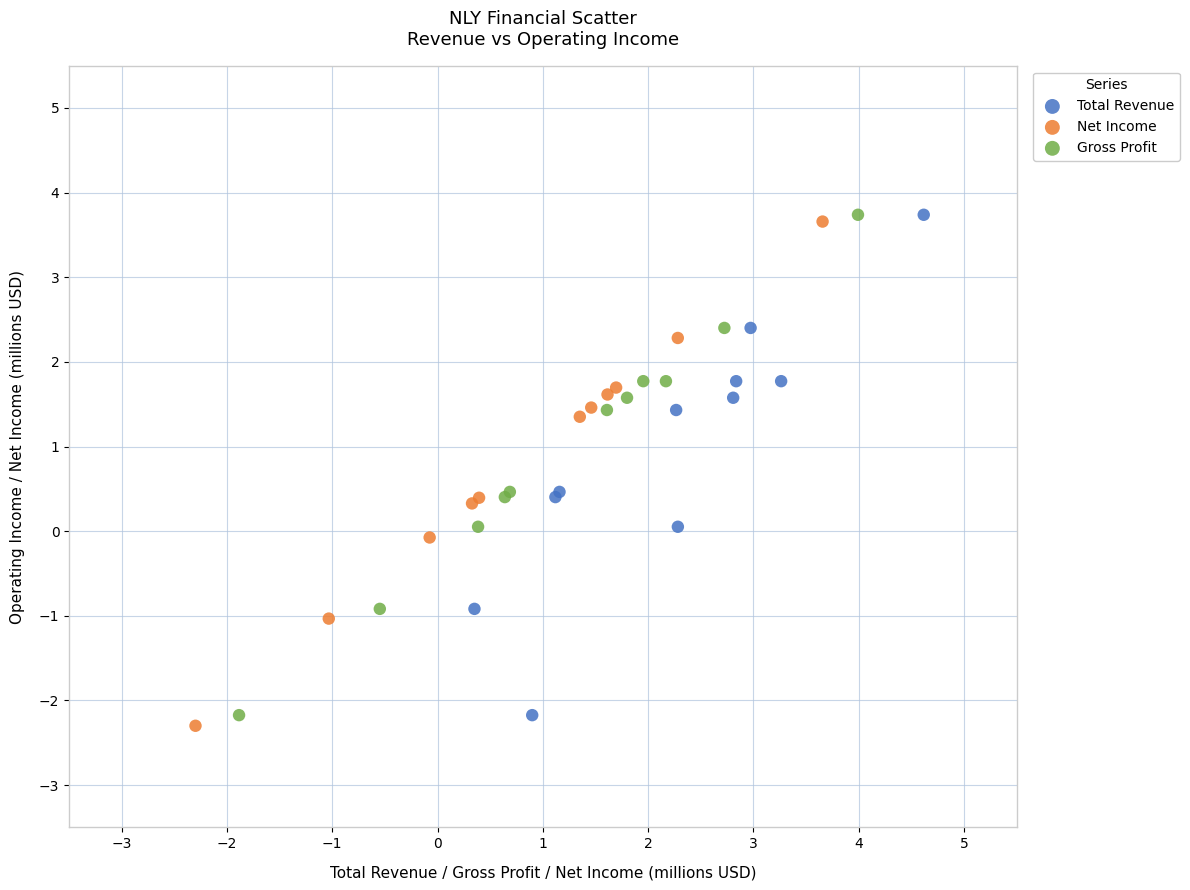

What are all the series names shown in the legend?

Total Revenue, Net Income, Gross Profit